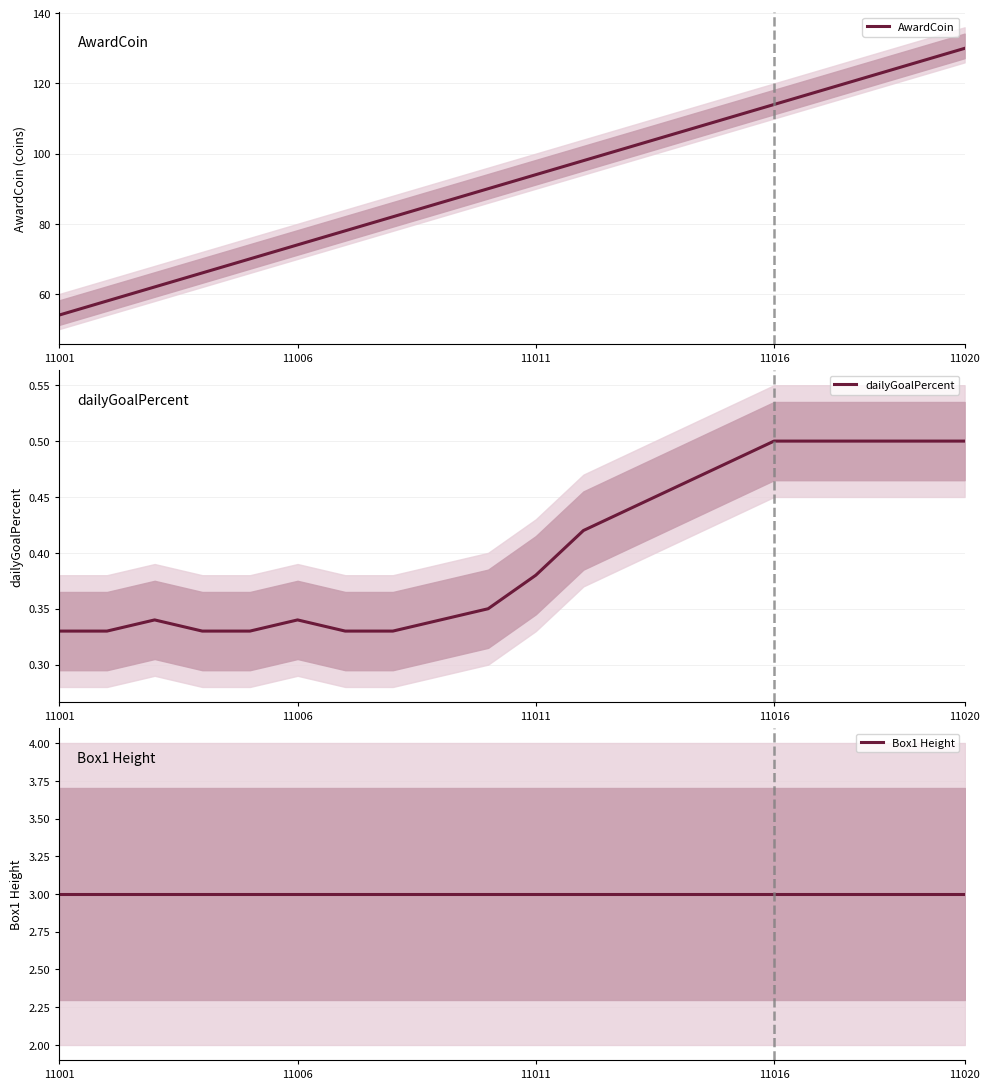

What position from the left is 14?

15